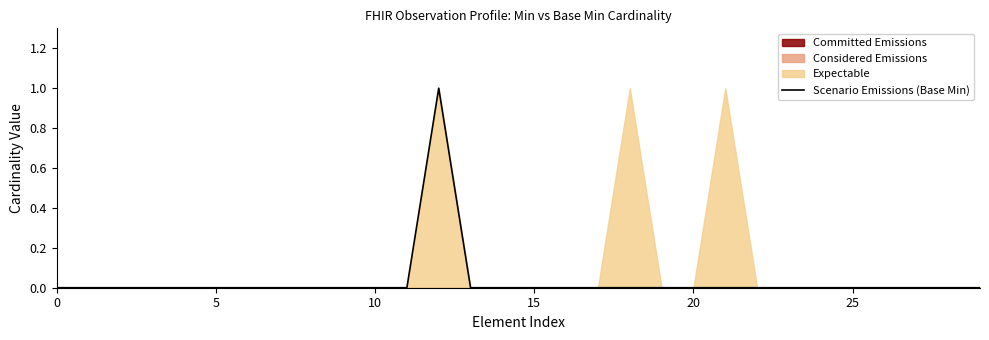

What is the sum of all values?

1